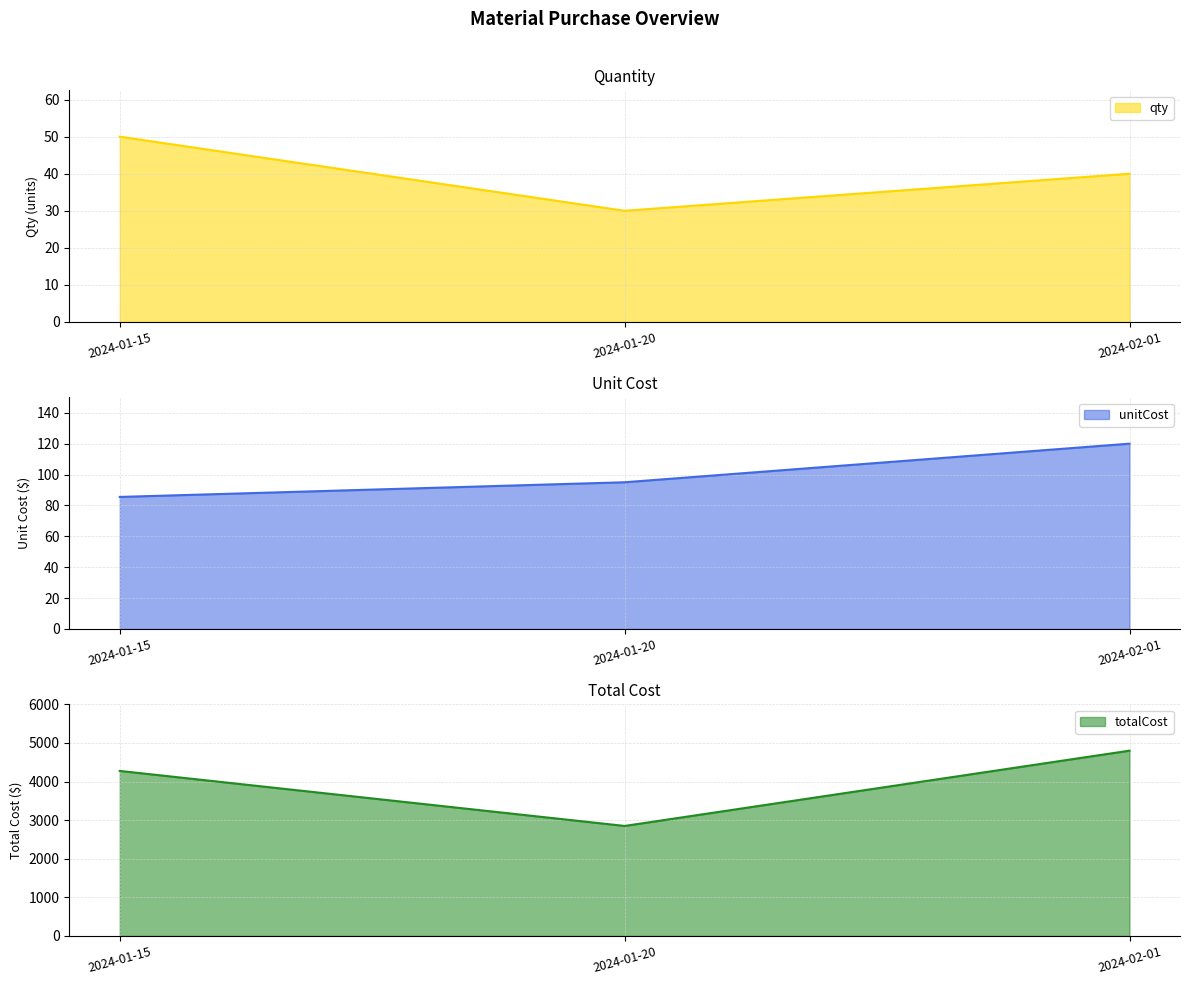

True or false: qty has a value of 23.6 at 2024-02-01.

False